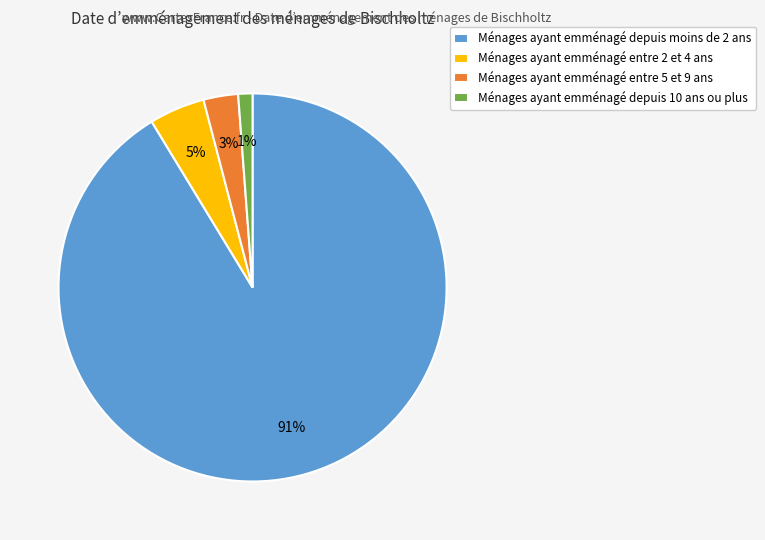

Do Ménages ayant emménagé depuis moins de 2 ans and Ménages ayant emménagé depuis 10 ans ou plus together represent more than half of the pie?

Yes